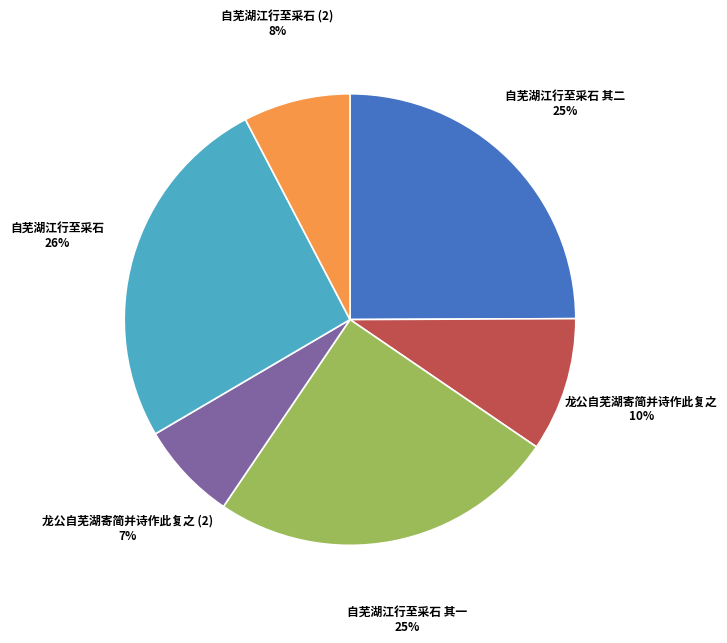

Is it true that 龙公自芜湖寄简并诗作此复之 is 21% of the pie?

False